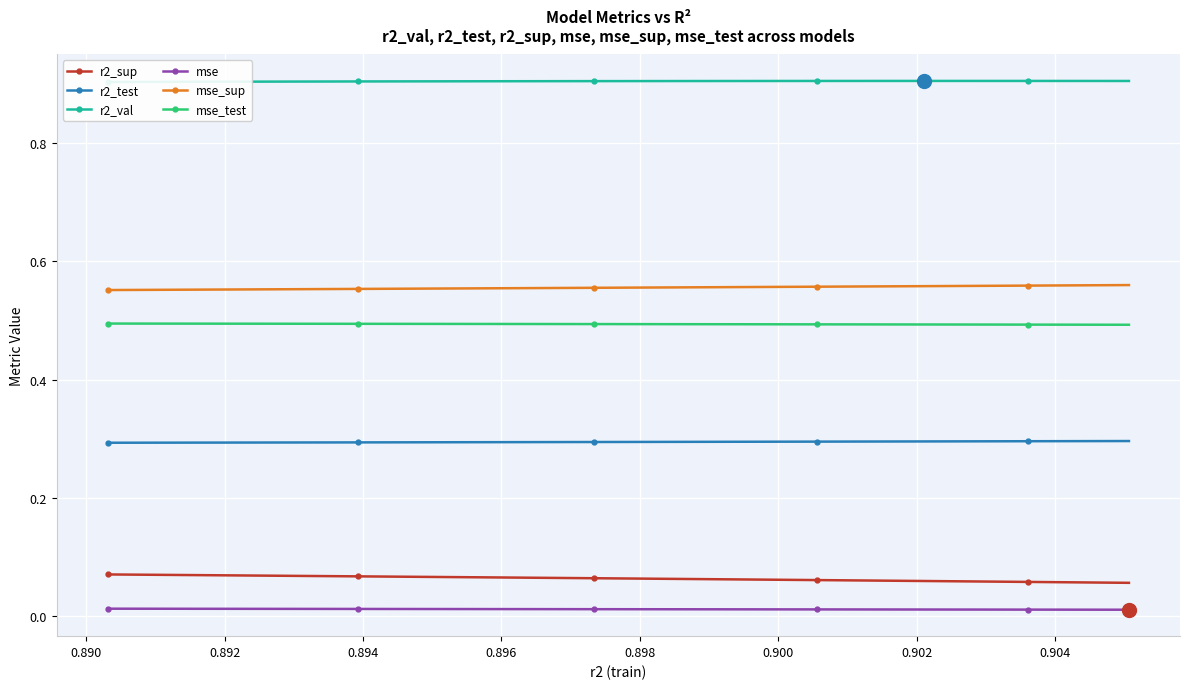

What is the value of the mse_test point at the 1st from the left?

0.5